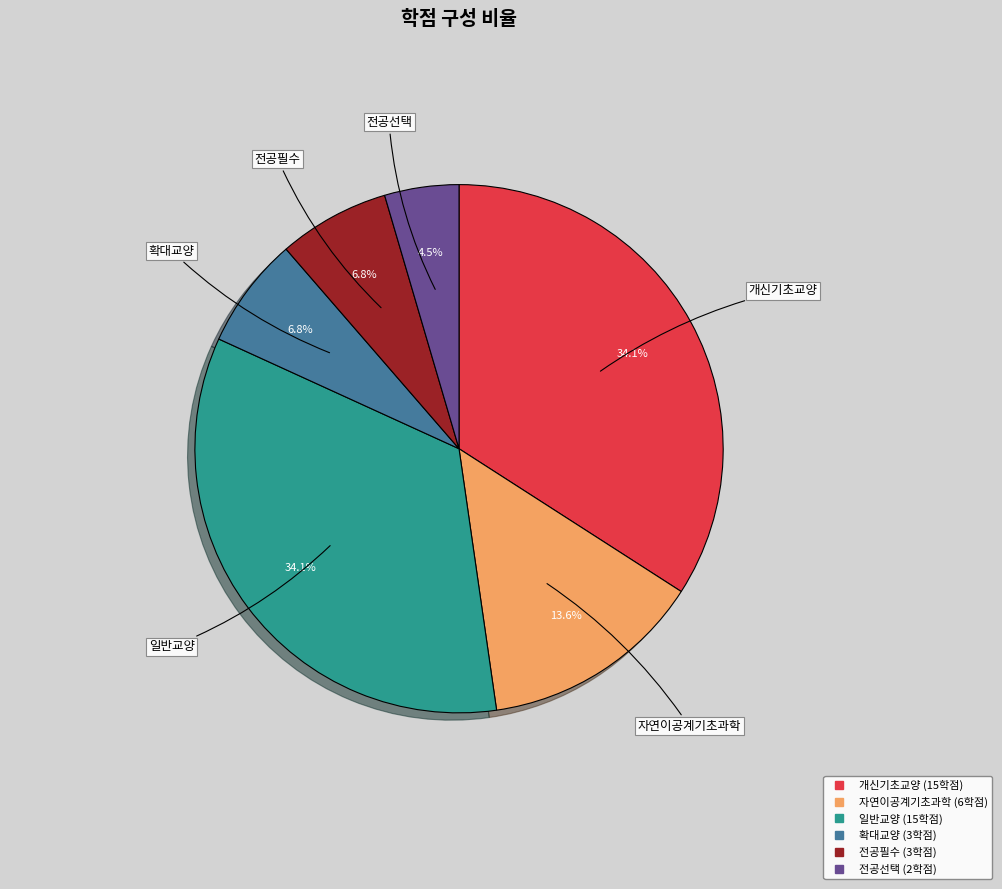

What is the smallest slice in the pie chart?

전공선택